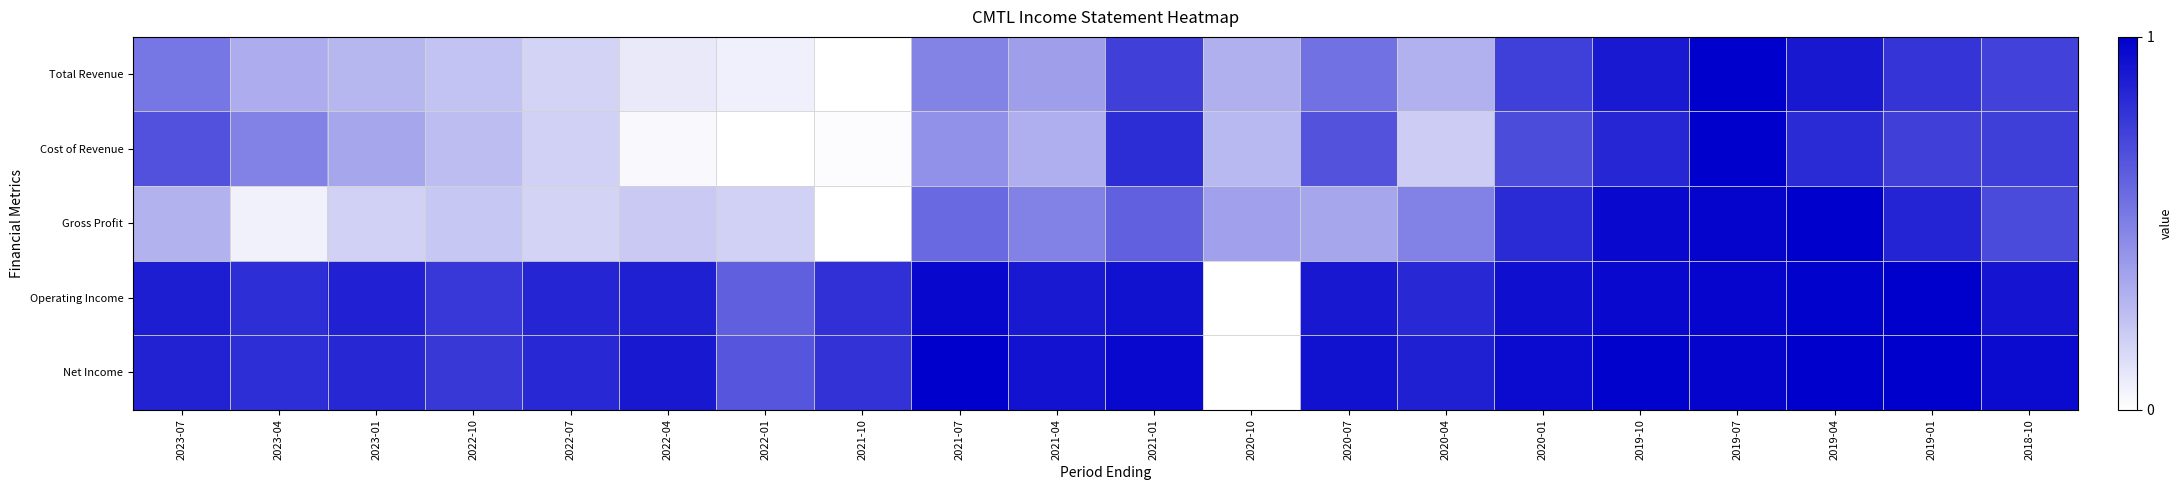

Reading right to left, extract all data points from this chart.

Total Revenue: 2018-10=0.7	2019-01=0.8	2019-04=0.9	2019-07=1.0	2019-10=0.9	2020-01=0.8	2020-04=0.3	2020-07=0.6	2020-10=0.3	2021-01=0.7	2021-04=0.4	2021-07=0.5	2021-10=0.0	2022-01=0.1	2022-04=0.1	2022-07=0.2	2022-10=0.2	2023-01=0.3	2023-04=0.3	2023-07=0.5
Cost of Revenue: 2018-10=0.8	2019-01=0.7	2019-04=0.8	2019-07=1.0	2019-10=0.8	2020-01=0.7	2020-04=0.2	2020-07=0.7	2020-10=0.3	2021-01=0.8	2021-04=0.3	2021-07=0.4	2021-10=0.0	2022-01=0.0	2022-04=0.0	2022-07=0.2	2022-10=0.3	2023-01=0.4	2023-04=0.5	2023-07=0.7
Gross Profit: 2018-10=0.7	2019-01=0.9	2019-04=1.0	2019-07=1.0	2019-10=1.0	2020-01=0.8	2020-04=0.5	2020-07=0.3	2020-10=0.4	2021-01=0.6	2021-04=0.5	2021-07=0.6	2021-10=0.0	2022-01=0.2	2022-04=0.2	2022-07=0.2	2022-10=0.2	2023-01=0.2	2023-04=0.1	2023-07=0.3
Operating Income: 2018-10=0.9	2019-01=1.0	2019-04=1.0	2019-07=1.0	2019-10=1.0	2020-01=0.9	2020-04=0.8	2020-07=0.9	2020-10=0.0	2021-01=0.9	2021-04=0.9	2021-07=1.0	2021-10=0.8	2022-01=0.6	2022-04=0.9	2022-07=0.9	2022-10=0.8	2023-01=0.9	2023-04=0.8	2023-07=0.9
Net Income: 2018-10=1.0	2019-01=1.0	2019-04=1.0	2019-07=1.0	2019-10=1.0	2020-01=1.0	2020-04=0.9	2020-07=0.9	2020-10=0.0	2021-01=1.0	2021-04=0.9	2021-07=1.0	2021-10=0.8	2022-01=0.7	2022-04=0.9	2022-07=0.8	2022-10=0.8	2023-01=0.8	2023-04=0.8	2023-07=0.9